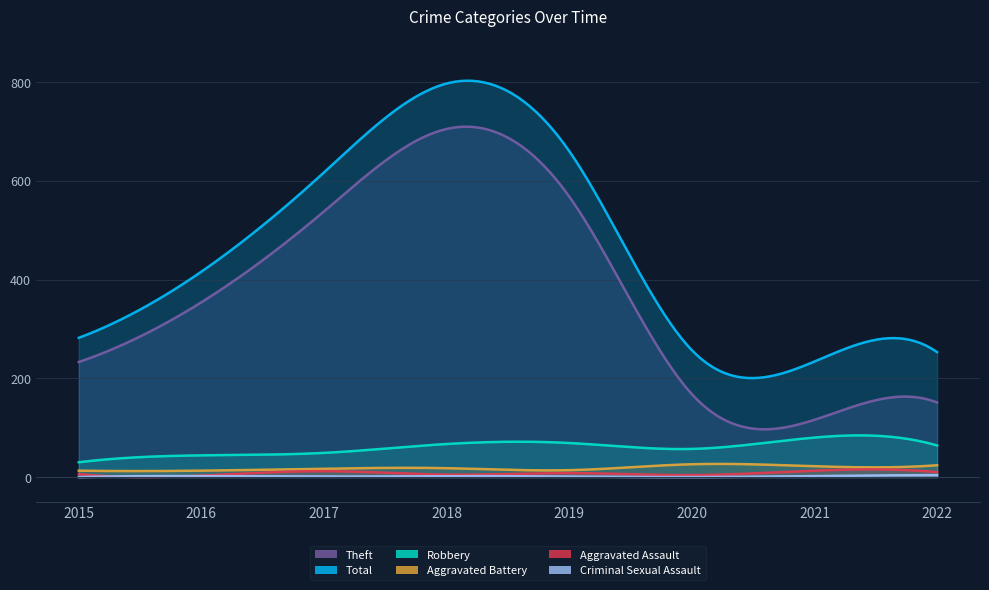

What is the difference between the highest and lowest values at 2021?

232